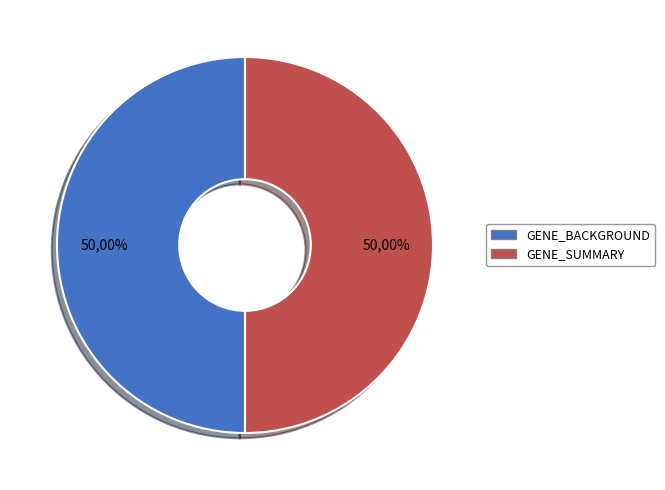

How much of the chart is everything except GENE_SUMMARY?

50.0%